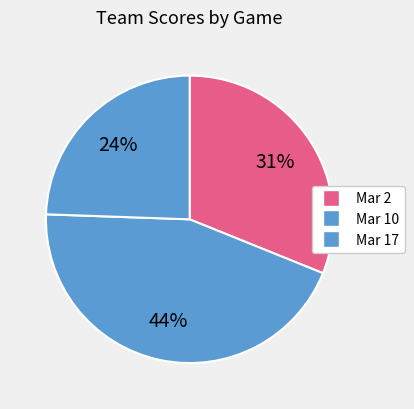

How many segments does this pie chart have?

3